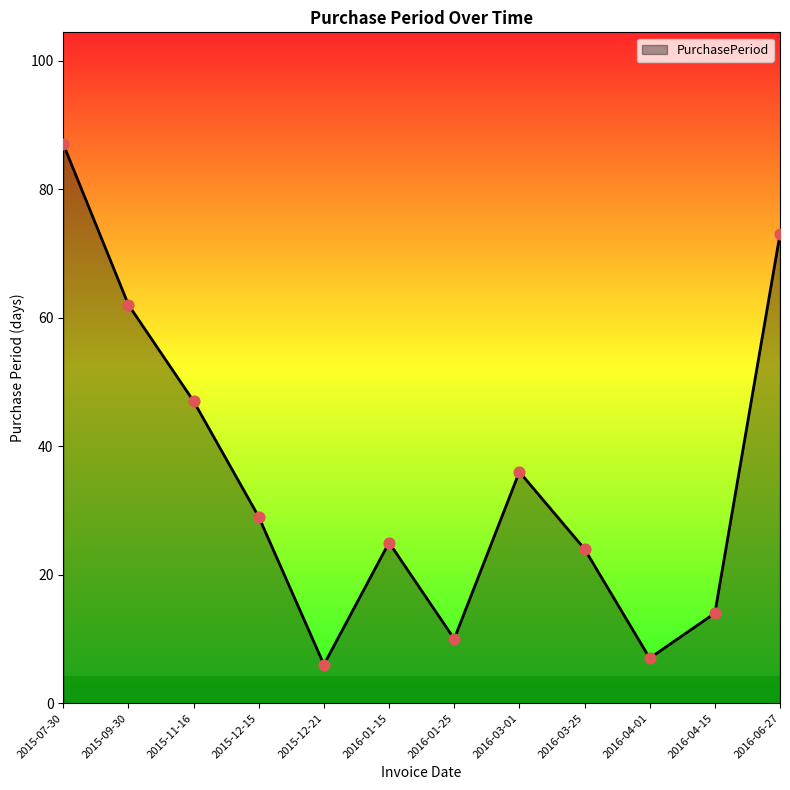

Approximately how many times larger is the value at 2015-11-16 compared to 2016-01-25?

4.7